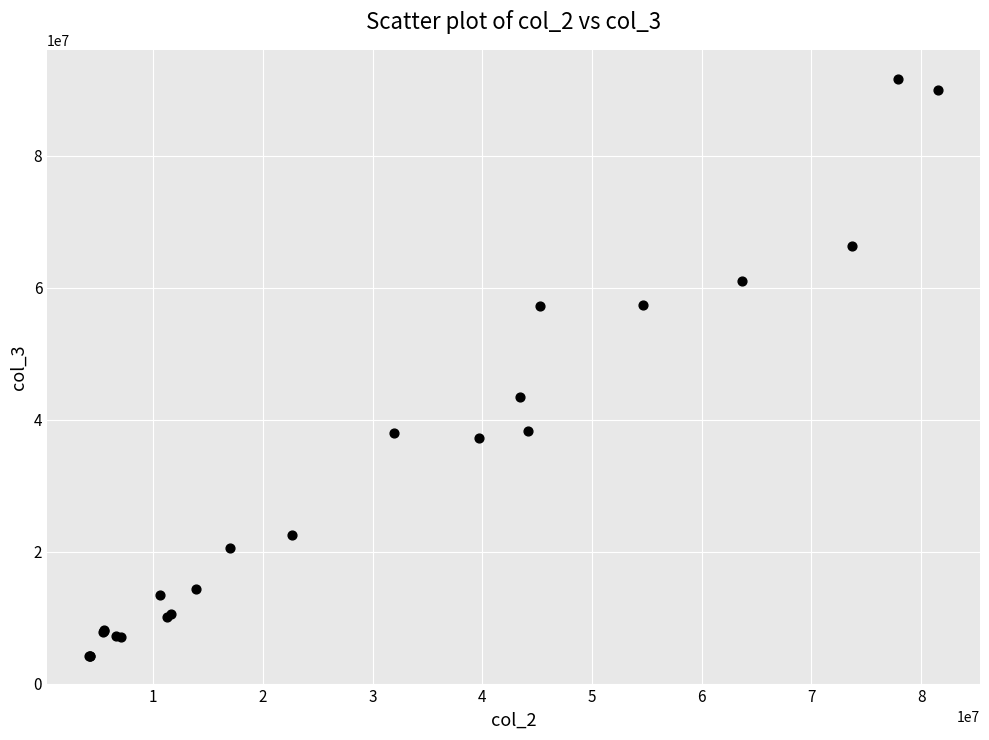

What Y value in the scatter plot is closest to 47944368?

43454032